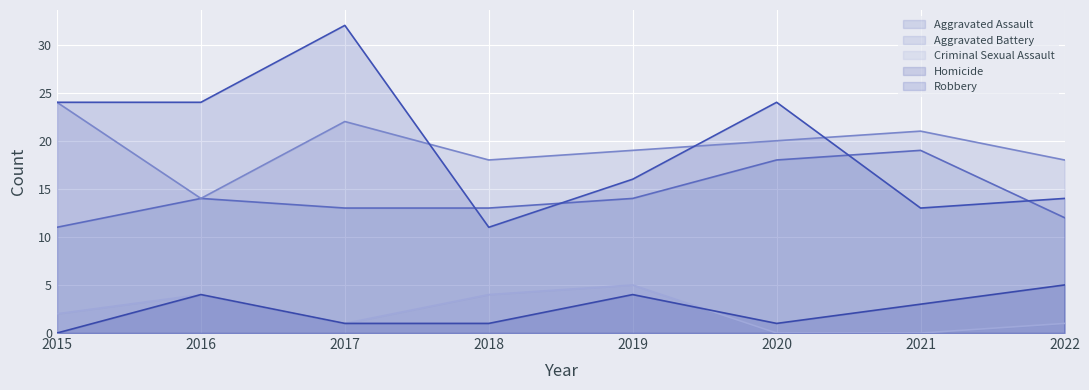

Reading left to right, what are all the values shown in this chart?

Aggravated Assault: 11	14	13	13	14	18	19	12
Aggravated Battery: 24	14	22	18	19	20	21	18
Criminal Sexual Assault: 2	4	1	4	5	0	0	1
Homicide: 0	4	1	1	4	1	3	5
Robbery: 24	24	32	11	16	24	13	14